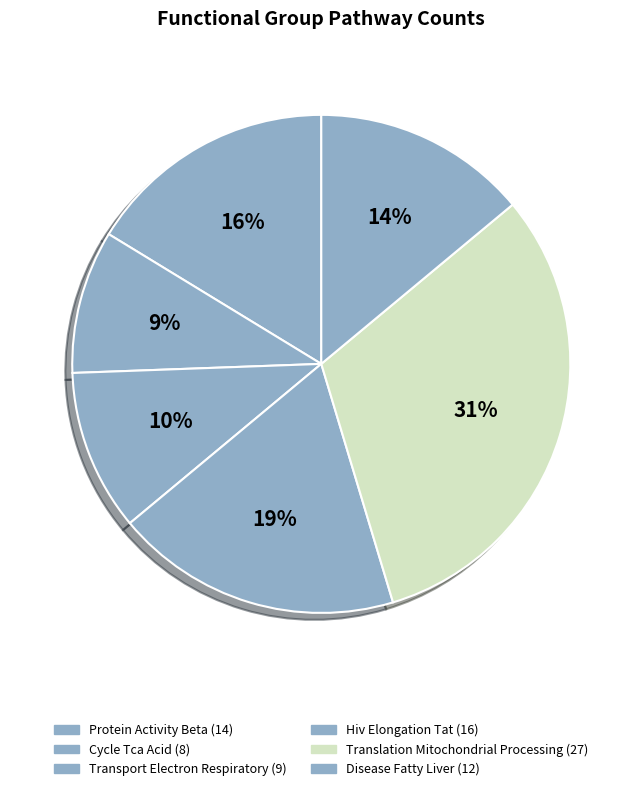

To the nearest percent, what is the average slice percentage?

17%